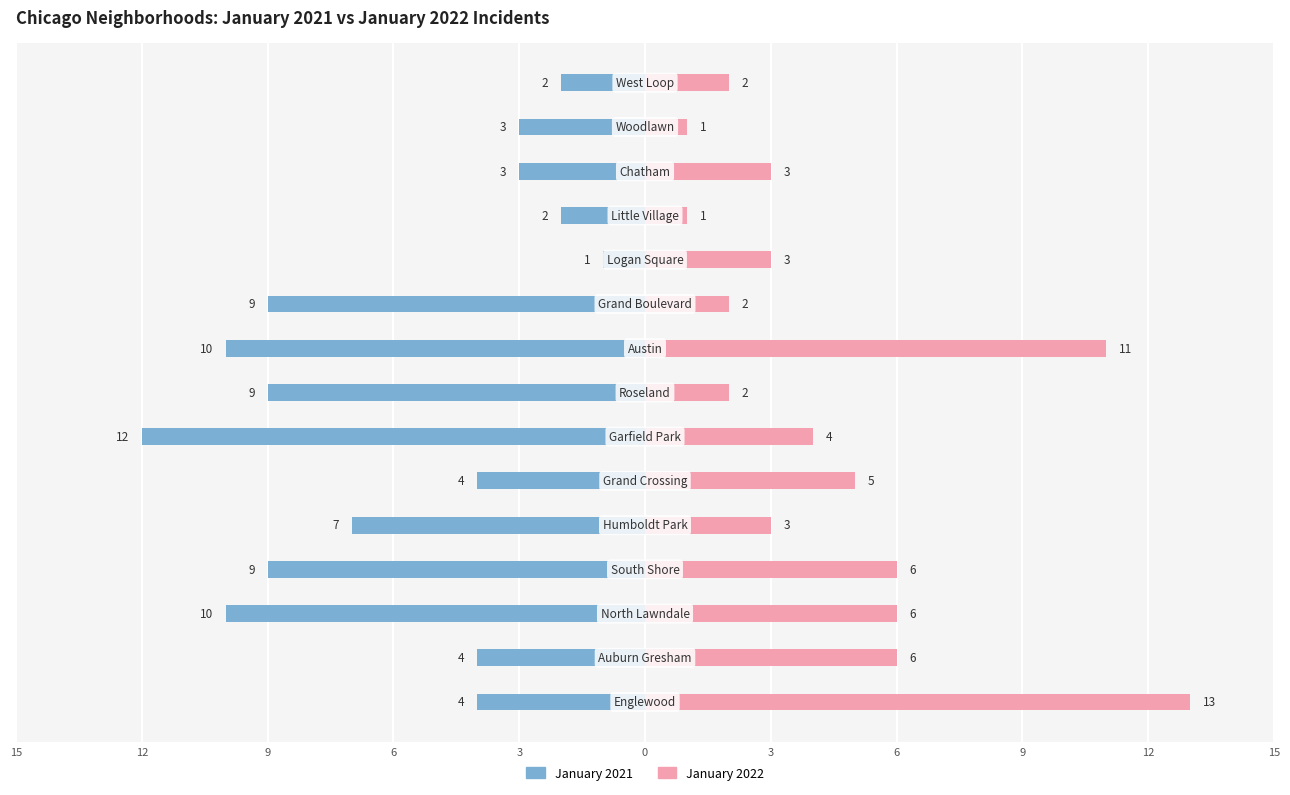

What is the label of the 12th bar from the right?

6